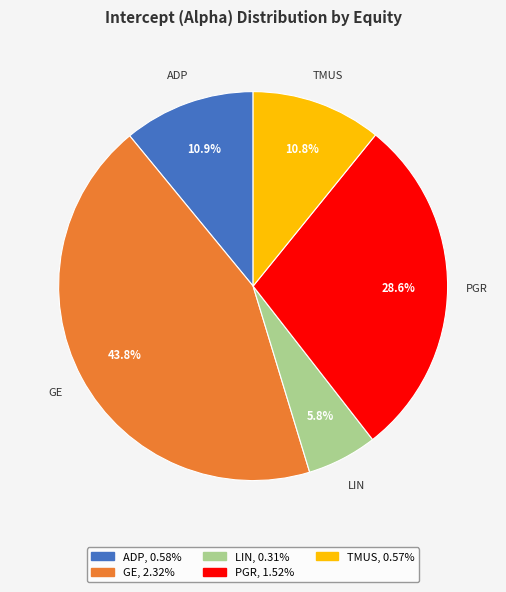

Is it true that LIN is 1% of the pie?

False